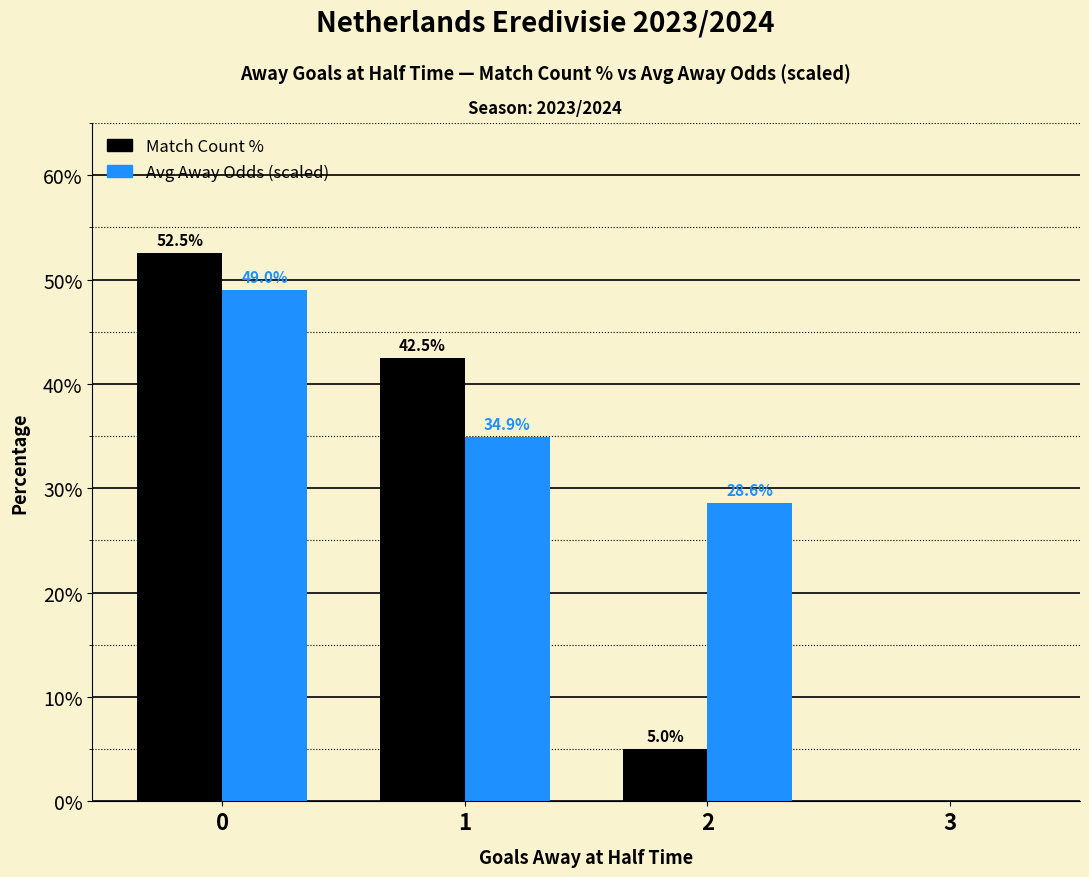

How many groups of bars are there?

4